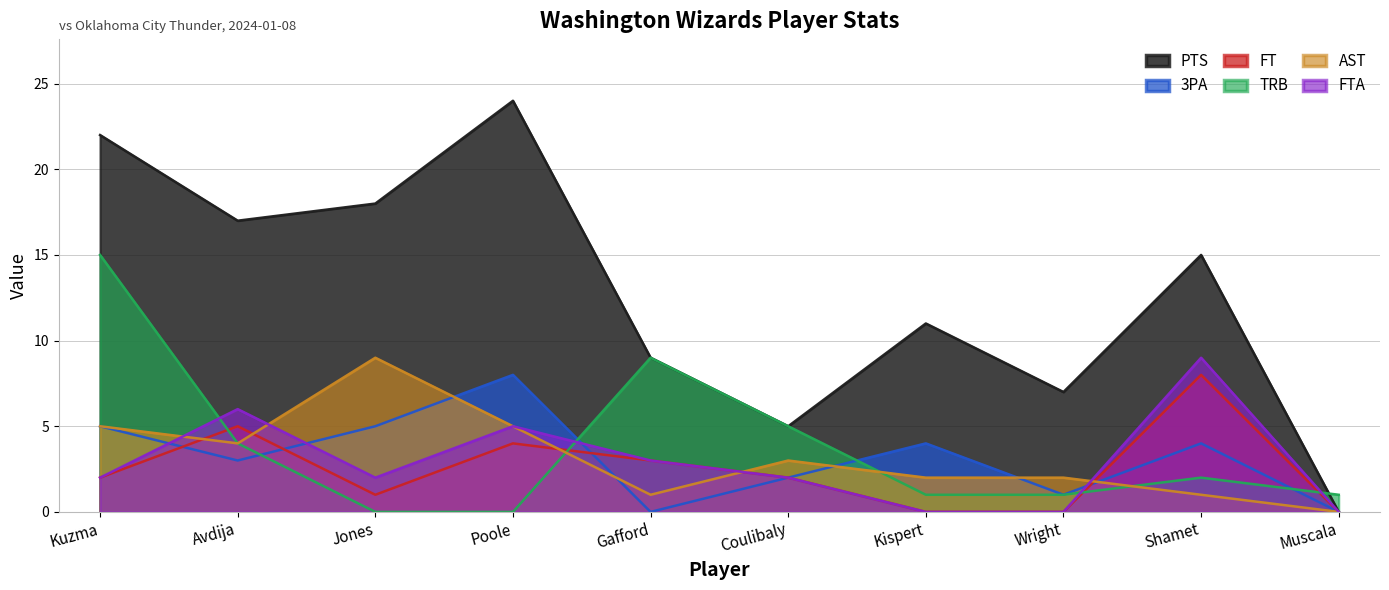

What is the label of the 7th point from the left?

Kispert